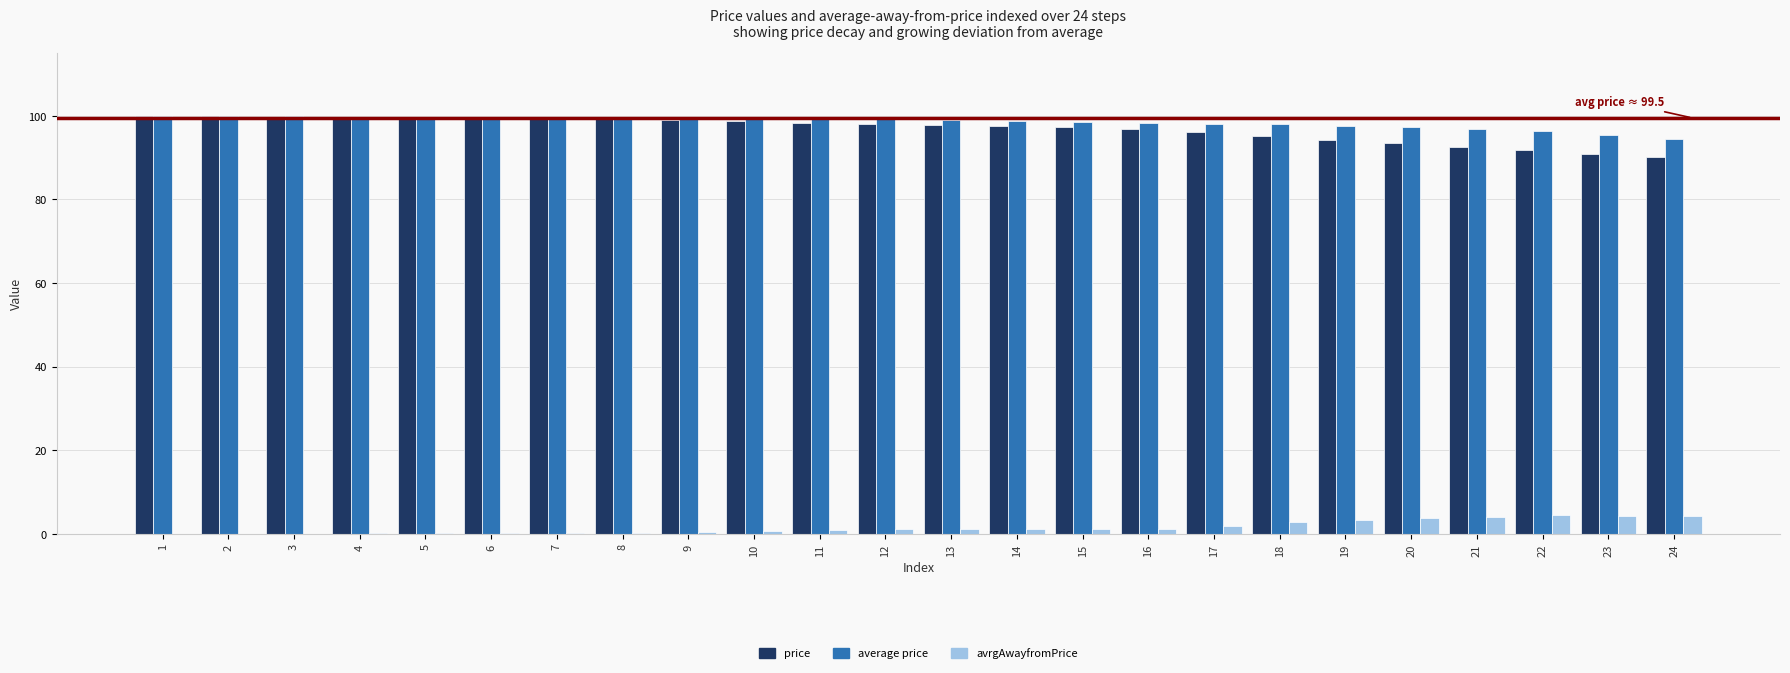

What is the highest value of the avrgAwayfromPrice series?

4.4